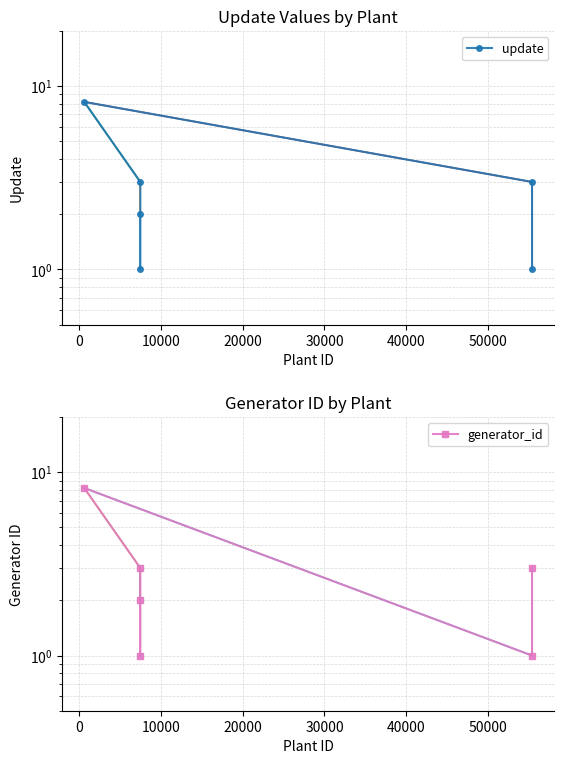

Where do update and generator_id first cross each other?

30000 and 40000